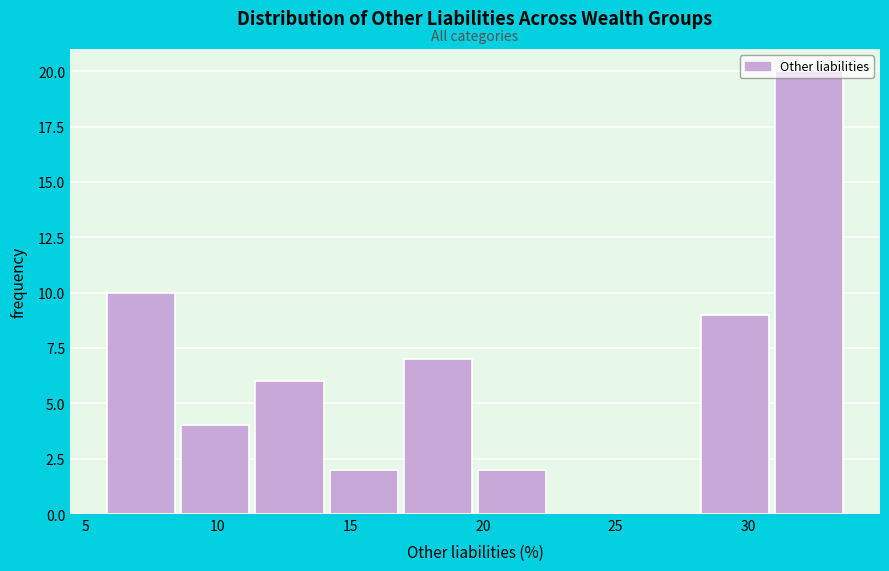

Reading left to right, transcribe this chart: for each bar, give the range it covers on the x-axis and its height. Neither the bar edges nor the heights are printed on the chart, so give them approximately, as read against the axes.

5.7 to 8.5: 10
8.5 to 11.3: 4
11.3 to 14.1: 6
14.1 to 16.9: 2
16.9 to 19.7: 7
19.7 to 22.5: 2
22.5 to 25.3: 0
25.3 to 28.1: 0
28.1 to 30.9: 9
30.9 to 33.7: 20